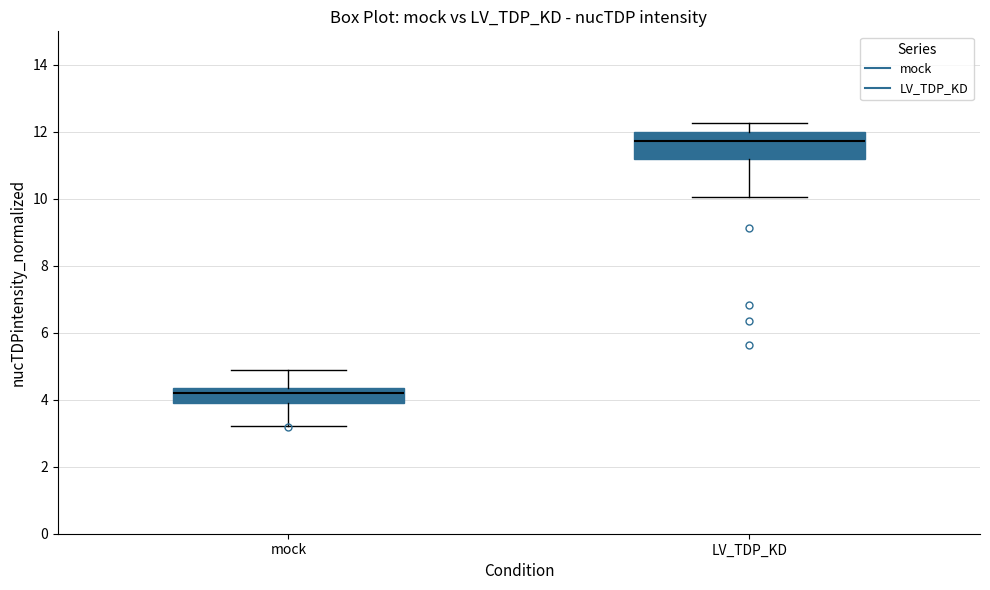

Which box's median line is the lowest?

mock